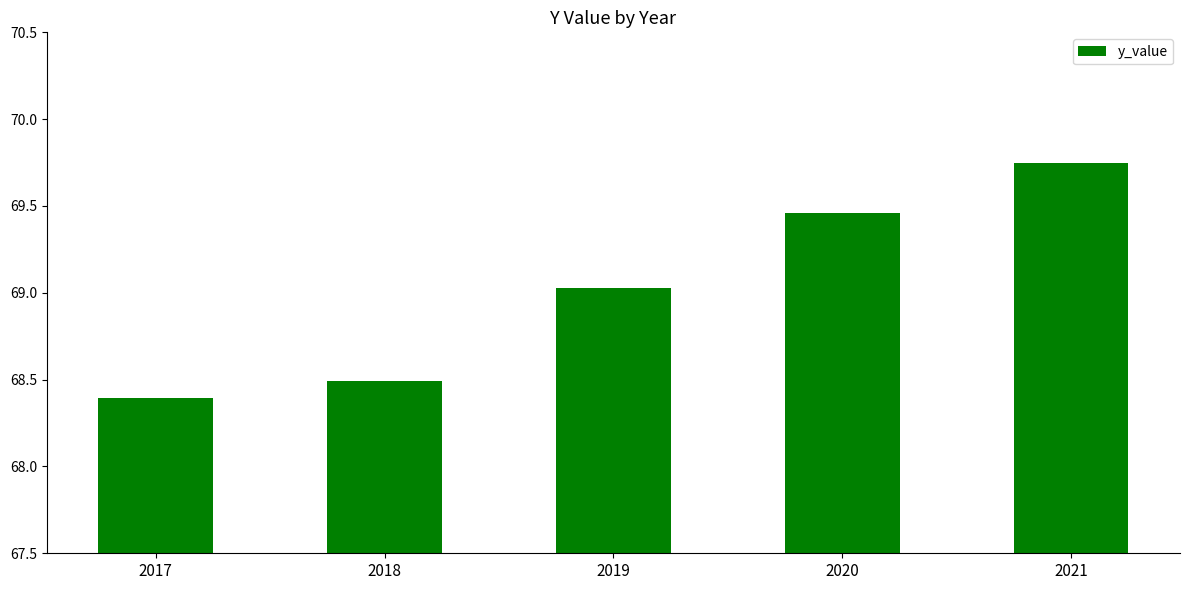

What is the difference between the second highest and minimum values?

1.1